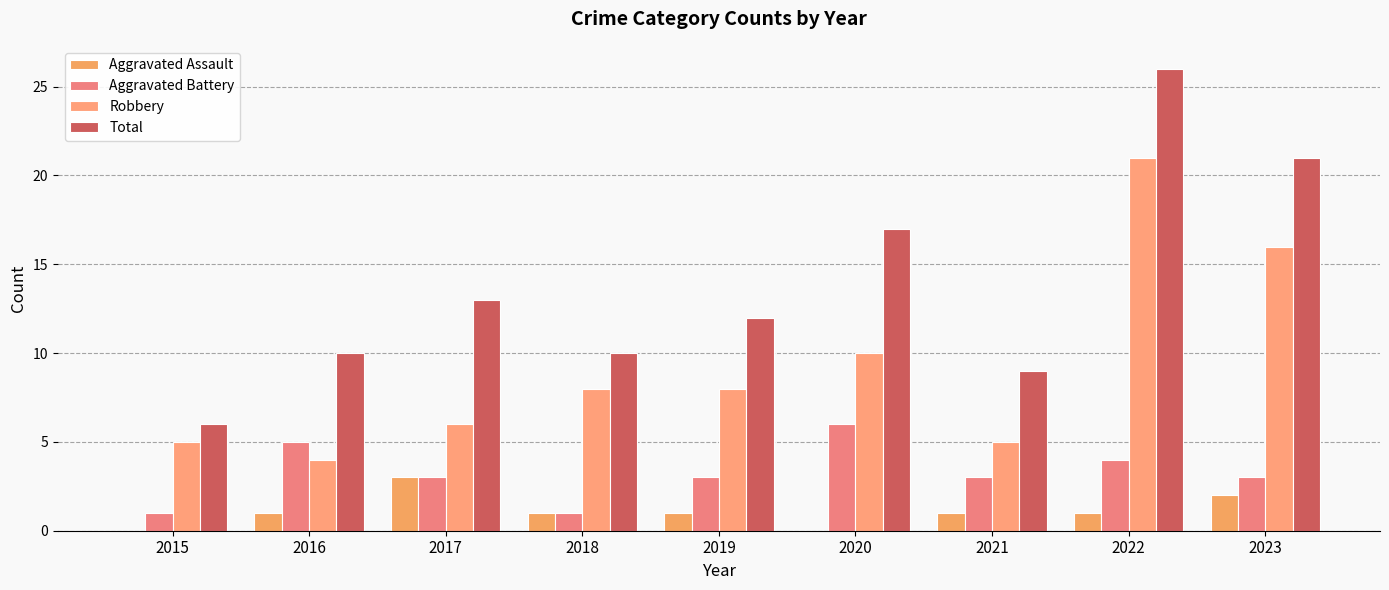

Rank the categories by Aggravated Assault value from highest to lowest.

2017, 2023, 2016, 2018, 2019, 2021, 2022, 2015, 2020